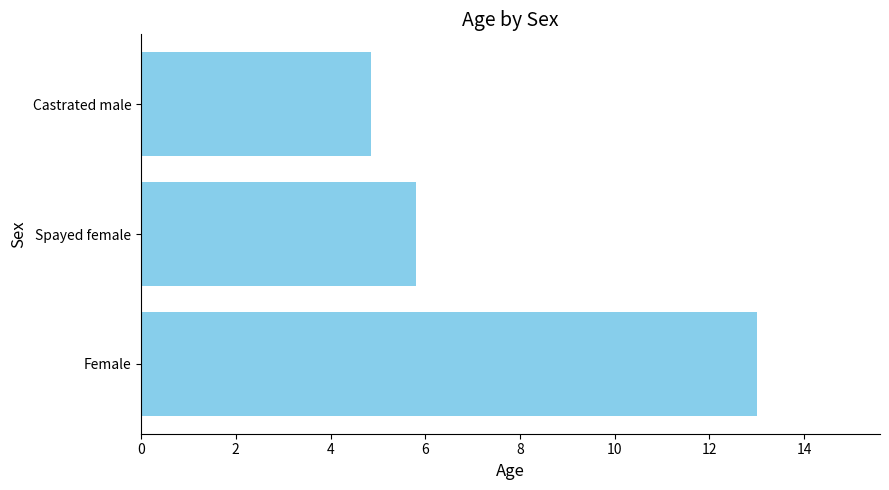

Which has a higher value, Spayed female or Female?

Female